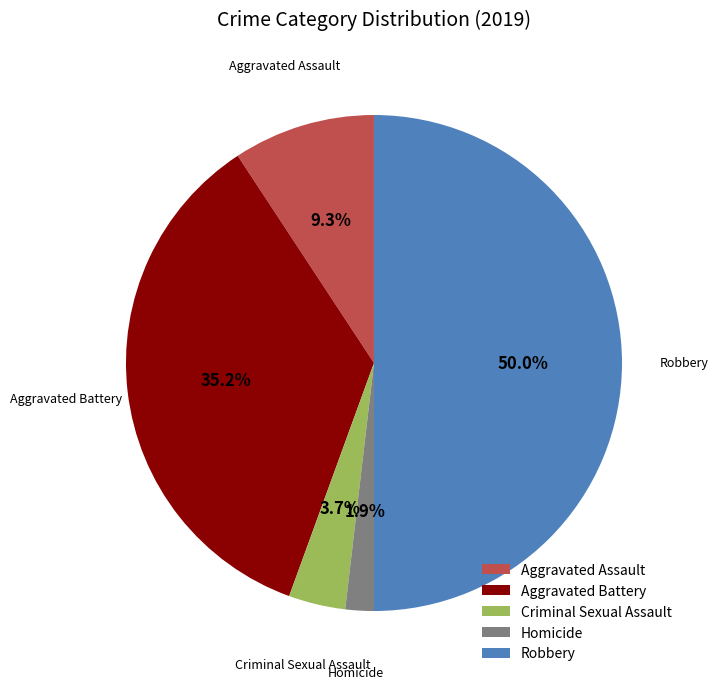

Is Homicide the majority of the pie?

No